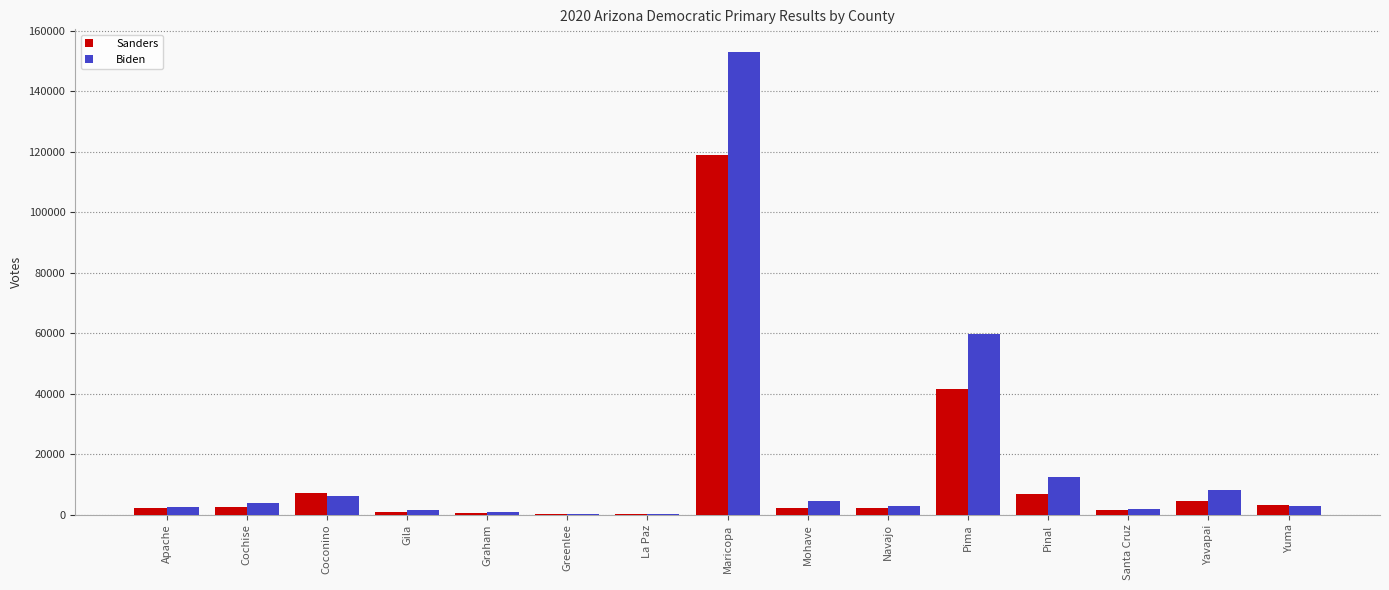

What is the maximum value for Biden?

152772